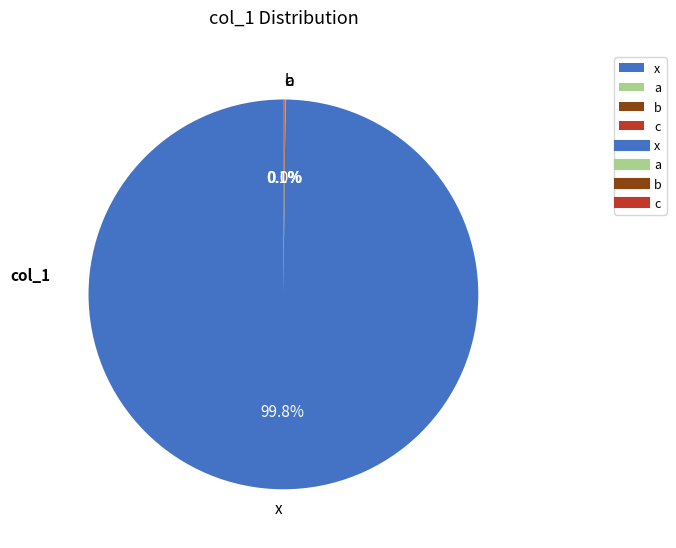

Is the sum of a and c greater than half?

No